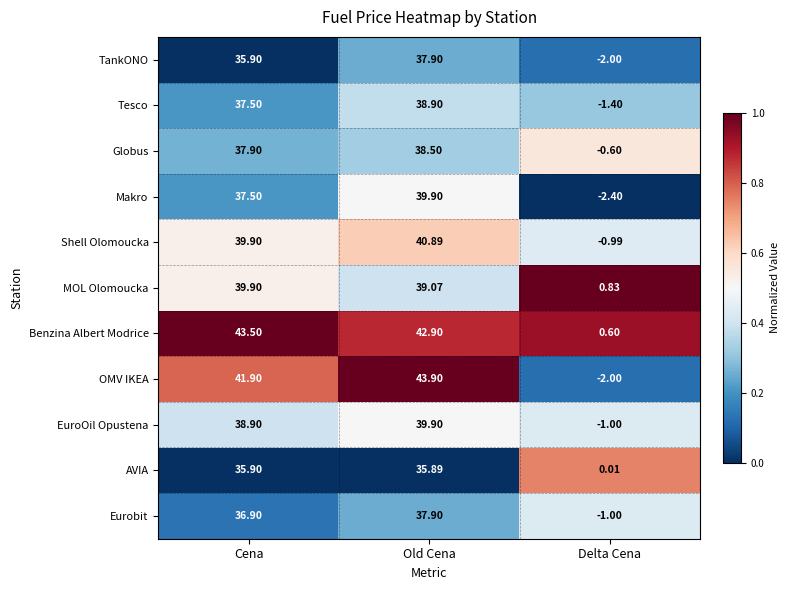

Which series has the widest spread of values?

OMV IKEA